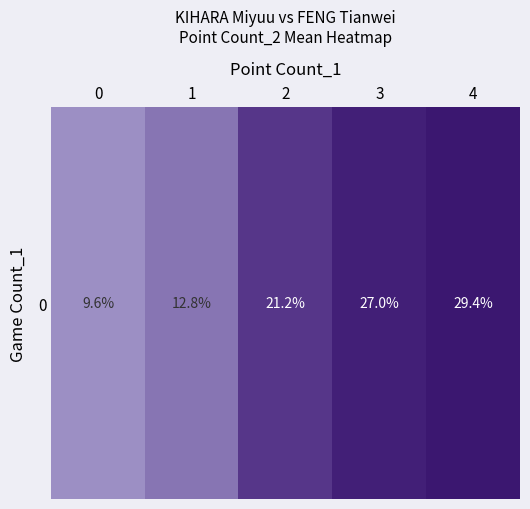

The chart shows a value of 21.2 at 2. True or false?

True